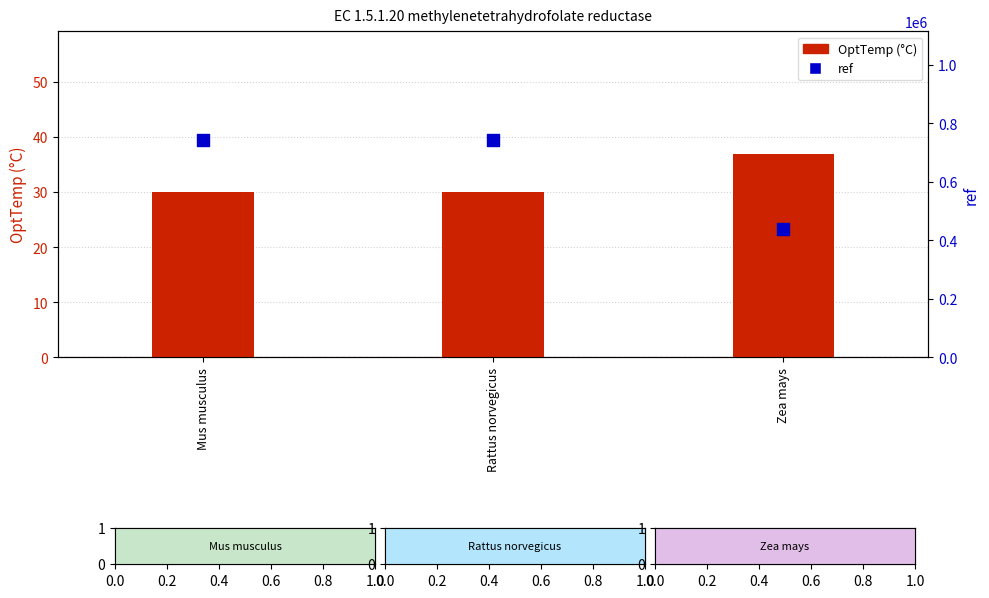

Which series reaches the minimum Y coordinate?

OptTemp (°C)